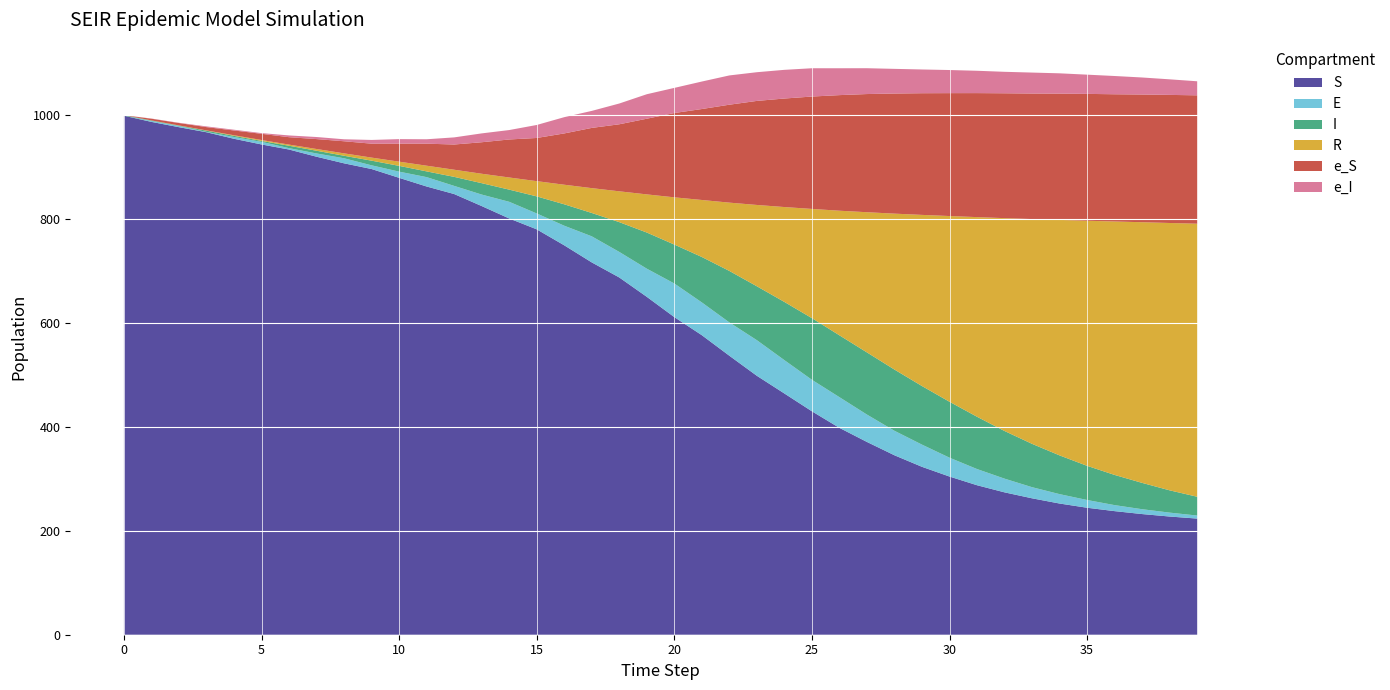

Reading left to right, transcribe all the data shown in this chart.

S: 999.0	987.1	976.9	967.1	954.5	943.6	933.9	920.0	907.3	896.3	879.4	862.7	848.2	825.1	801.2	780.3	749.5	716.6	687.6	650.4	611.3	576.5	537.0	498.3	464.3	430.1	398.1	371.0	345.4	323.2	304.4	287.7	274.0	262.6	252.5	244.4	237.9	232.2	227.5	223.5
E: 0.0	1.9	2.4	0.7	3.4	5.0	2.7	6.3	9.7	7.1	11.9	18.1	15.7	22.1	32.1	30.6	37.7	50.2	49.2	54.2	64.7	63.1	64.1	68.6	64.2	60.6	59.1	52.7	47.1	42.7	36.3	31.2	26.4	21.4	18.1	14.9	11.6	9.3	7.5	5.8
I: 1.0	0.8	0.6	2.3	2.2	1.8	4.6	5.2	4.8	9.0	11.1	11.0	17.4	21.9	23.4	32.9	41.2	45.0	57.3	69.5	74.9	87.4	99.1	103.7	112.0	118.7	119.0	119.6	117.8	112.7	107.6	100.7	91.7	83.4	74.5	65.8	58.1	50.6	42.9	36.2
R: 0.0	0.2	0.4	0.6	1.2	1.7	2.2	3.4	4.6	5.9	8.1	11.0	13.7	18.1	23.4	29.3	37.7	47.8	59.3	73.4	90.9	109.7	131.5	156.5	182.7	210.2	239.8	269.9	300.1	329.4	357.5	384.3	409.7	432.7	453.3	471.7	487.8	501.7	514.6	525.5
e_S: 0.0	3.2	4.6	6.3	9.2	11.9	14.3	19.1	23.3	26.8	34.7	42.4	48.5	60.6	73.2	83.1	98.7	115.9	129.0	145.7	162.3	175.1	188.5	200.3	208.9	216.3	222.5	227.4	231.2	234.2	236.6	238.7	240.3	241.6	243.1	244.2	244.9	245.8	246.5	247.1
e_I: 0.0	0.4	0.5	1.4	1.4	1.4	3.4	4.0	3.8	7.2	8.7	8.5	13.7	17.0	18.1	25.0	31.3	32.7	40.0	47.1	48.4	52.9	56.3	55.2	55.2	54.5	51.7	49.7	47.5	45.7	44.5	43.0	41.3	40.3	39.1	37.0	35.1	32.8	30.0	27.0